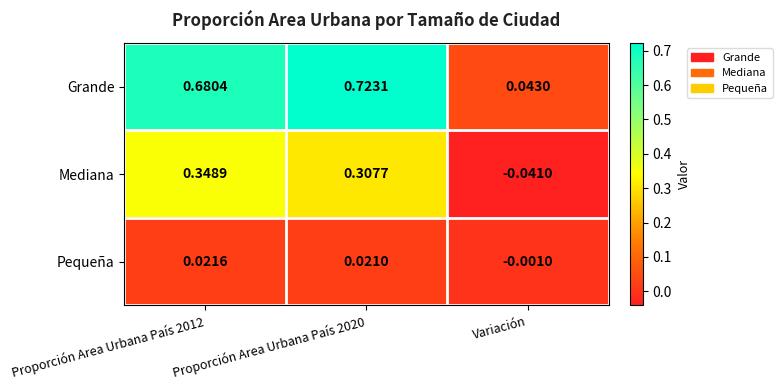

Which category has the lowest value in the Pequeña series?

Variación